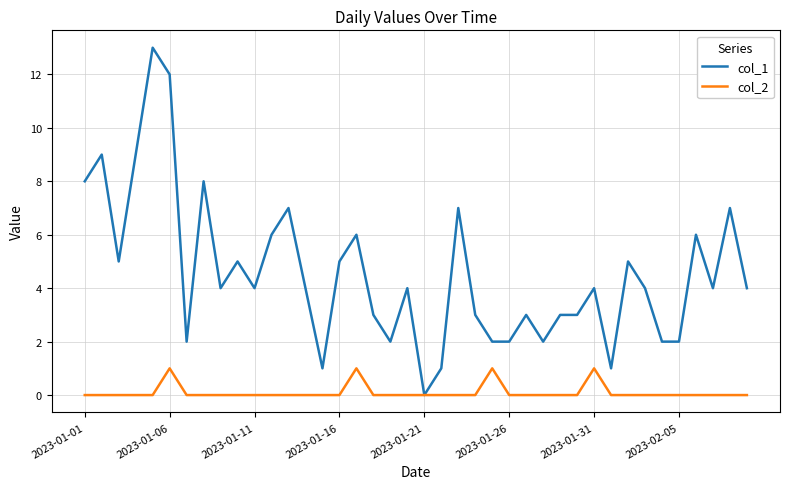

What is the greatest value displayed?

13